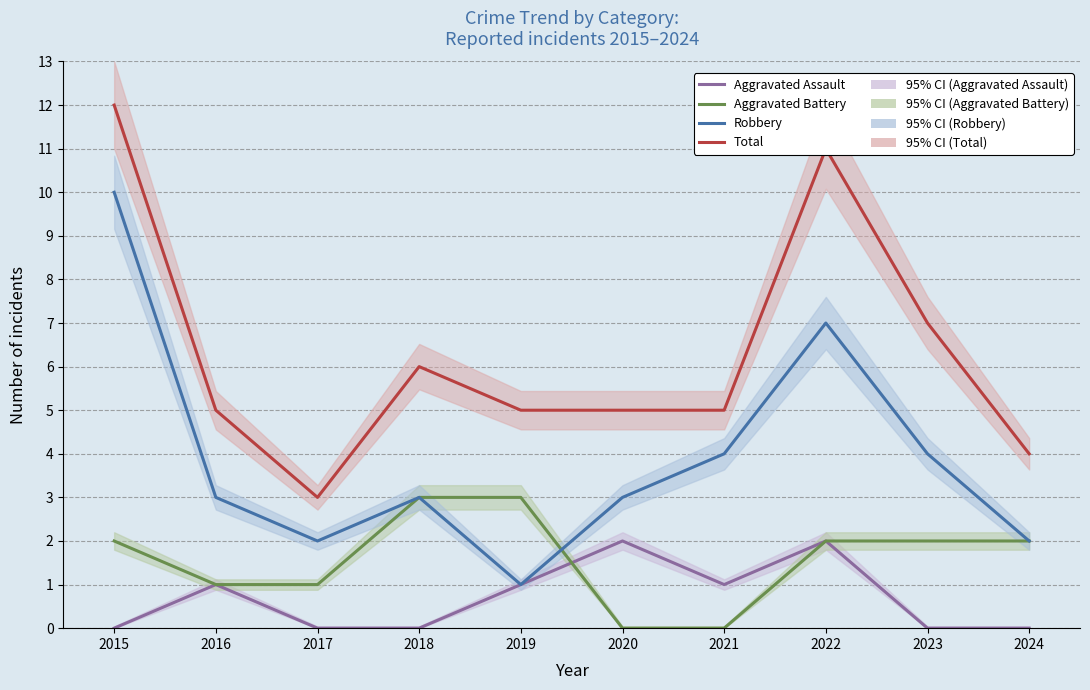

Rank the categories by Aggravated Assault value from highest to lowest.

2020, 2022, 2016, 2019, 2021, 2015, 2017, 2018, 2023, 2024